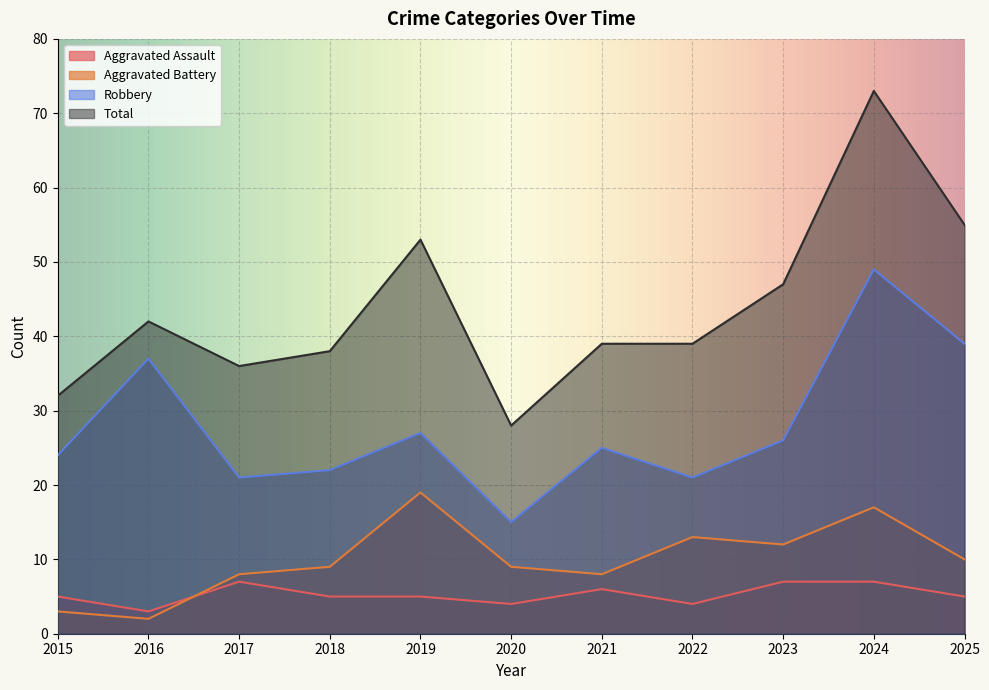

True or false: Robbery and Aggravated Assault intersect in this chart.

False